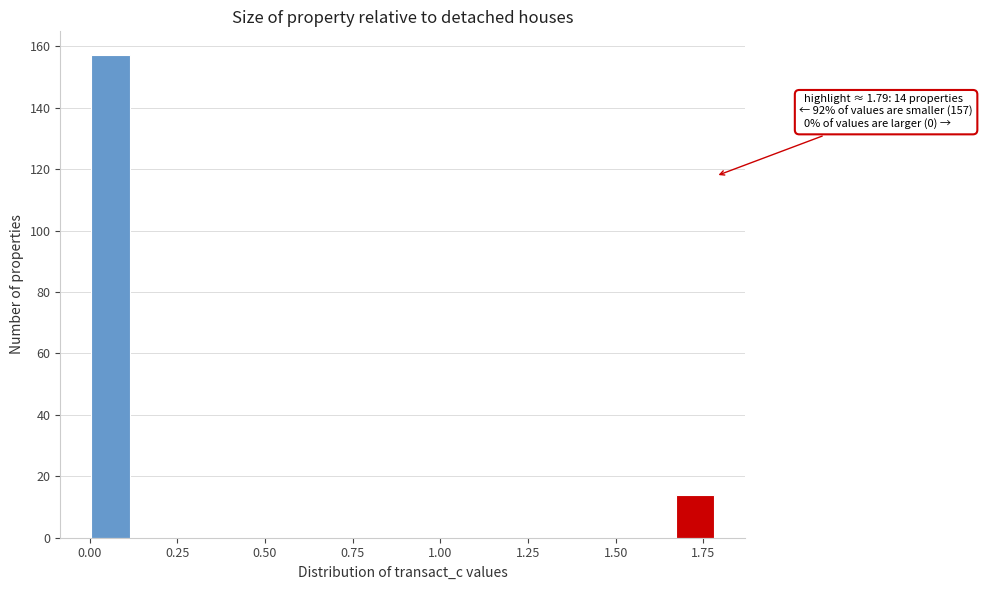

Around what value on the x-axis is the tallest bar? Give the approximate position of its centre, as read against the axis.

0.05